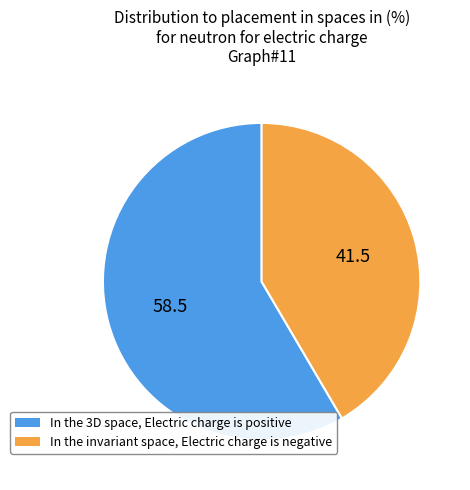

Is there a majority slice in this chart?

Yes